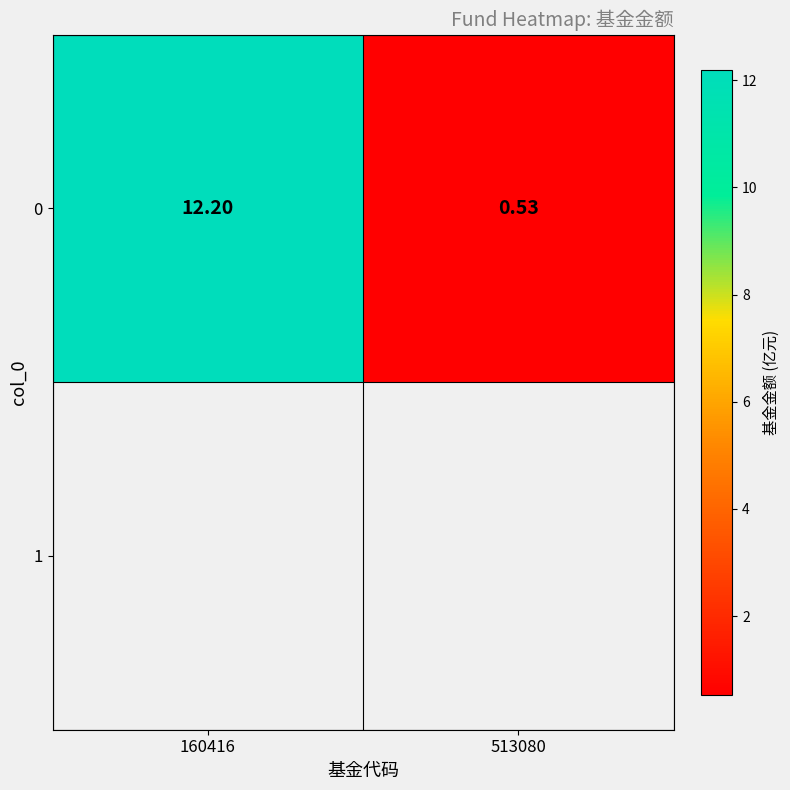

Reading left to right, extract all data points from this chart.

160416=12.2	513080=0.5